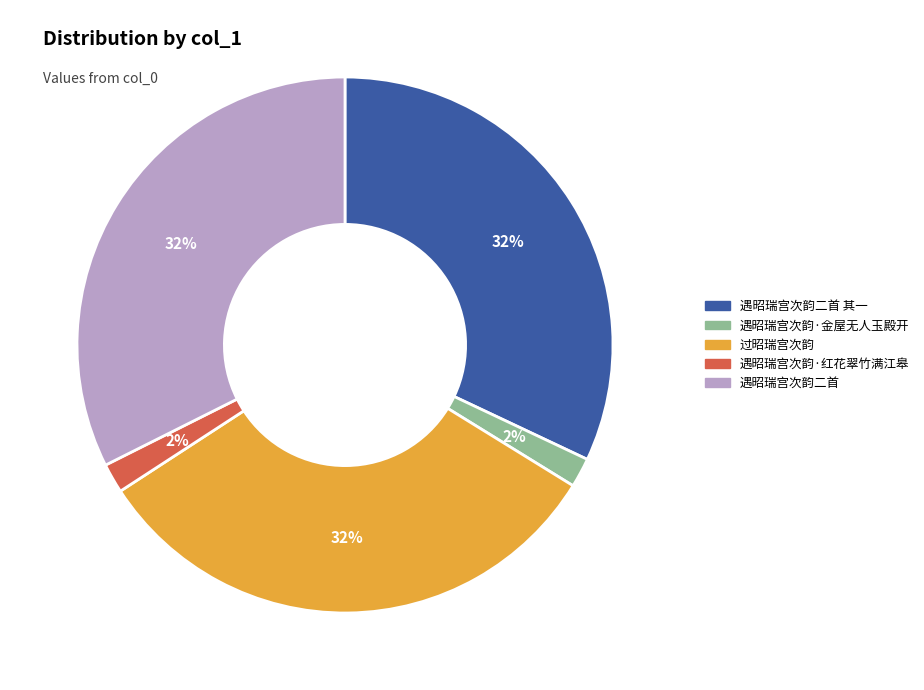

To the nearest percent, what is the average slice percentage?

20%